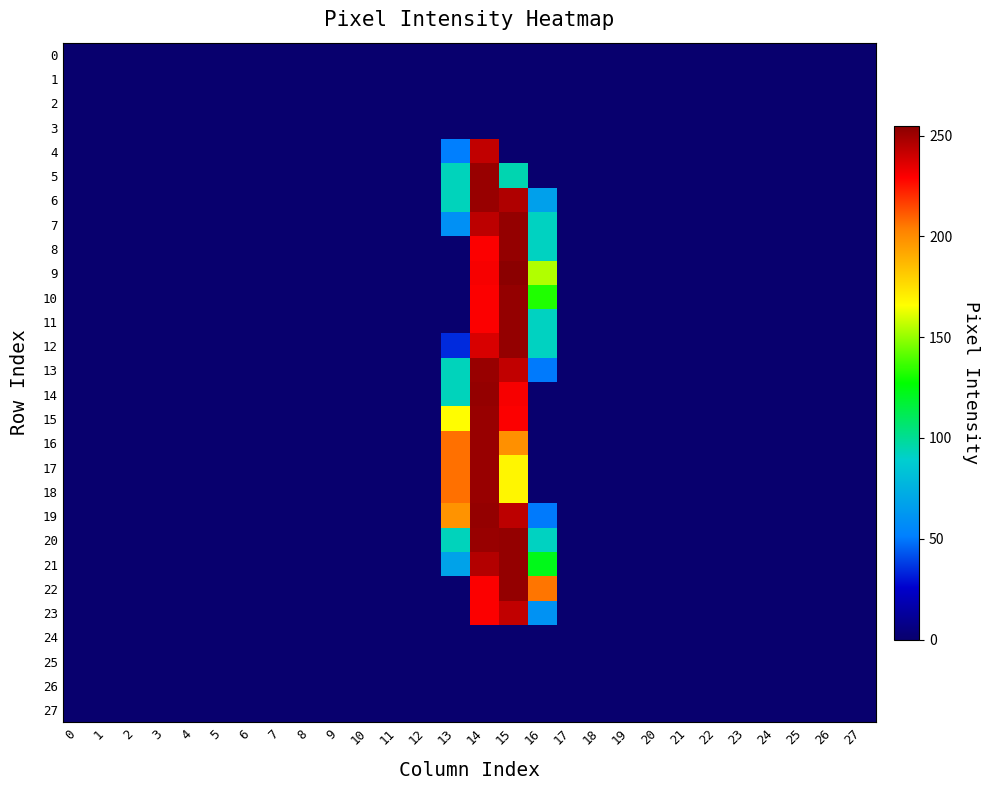

At how many categories does at least one series exceed 98?

4